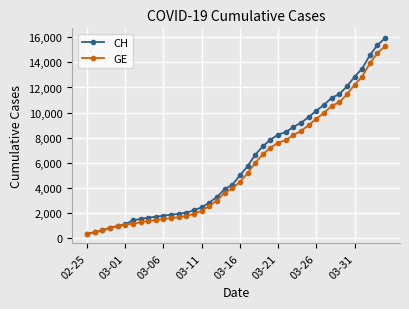

What is the value of the GE point at the 13th from the left?

1681